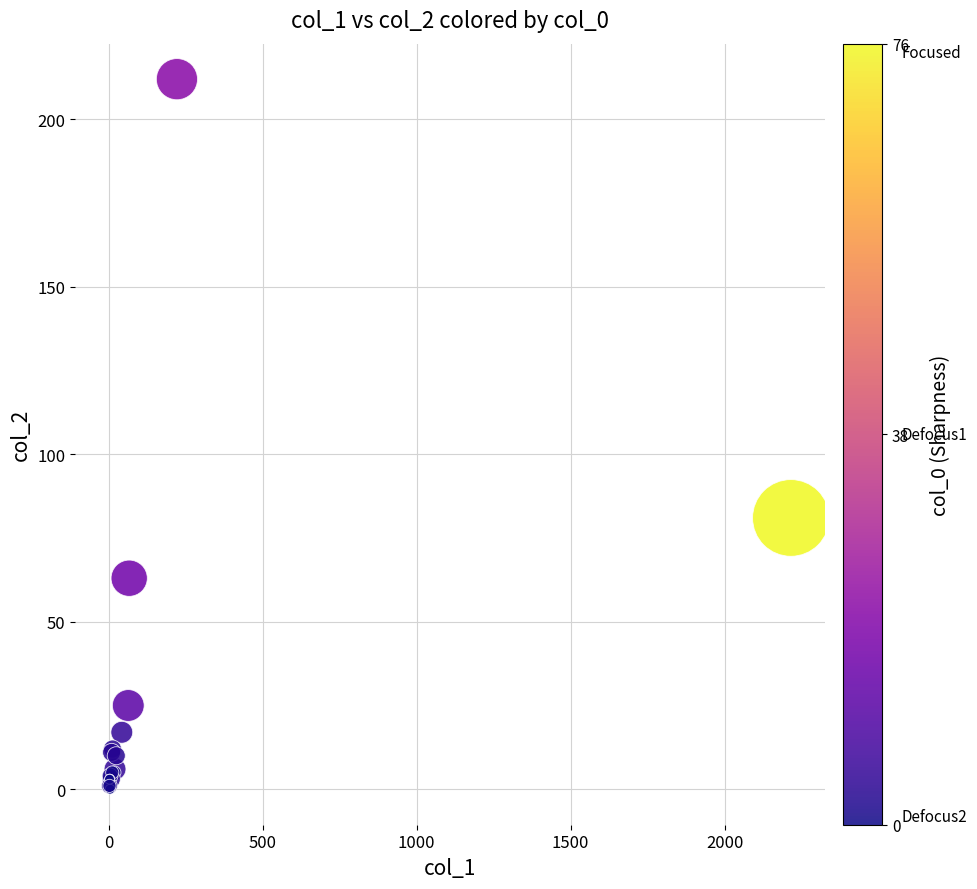

What Y value in the scatter plot is closest to 106?

81